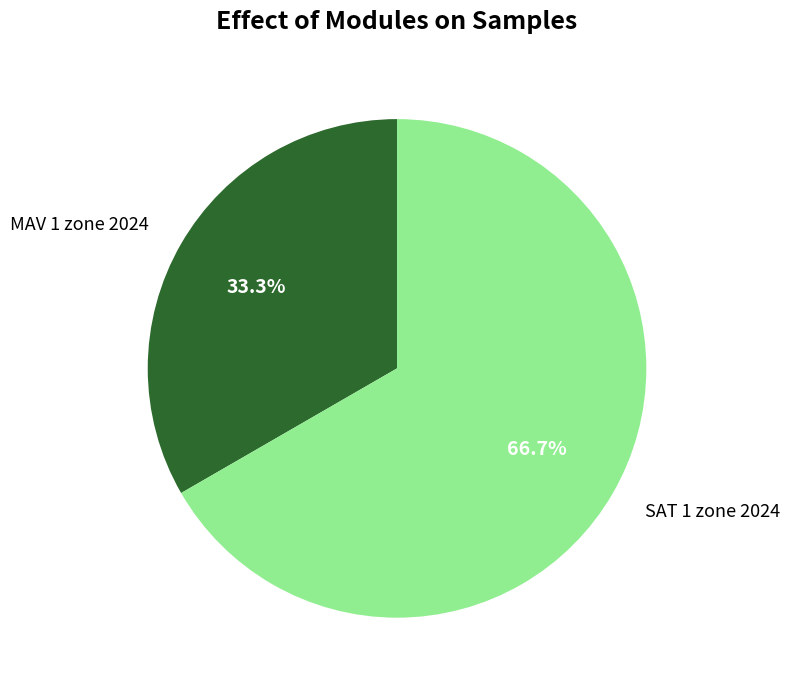

To the nearest percent, what percentage of the pie is MAV 1 zone 2024?

33%